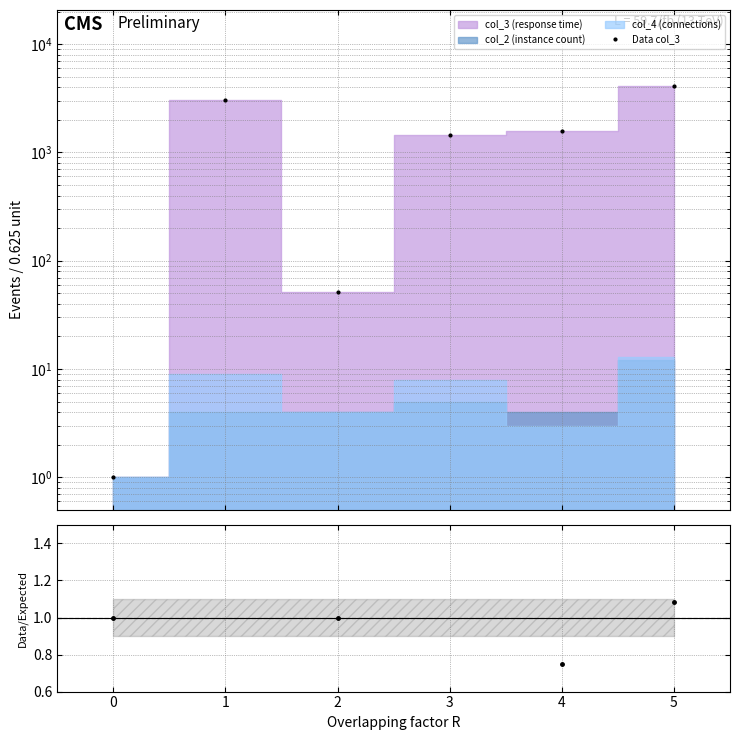

Is the value of Ratio col_4/col_2 at 1 greater than the value of Data col_3 at 3?

No